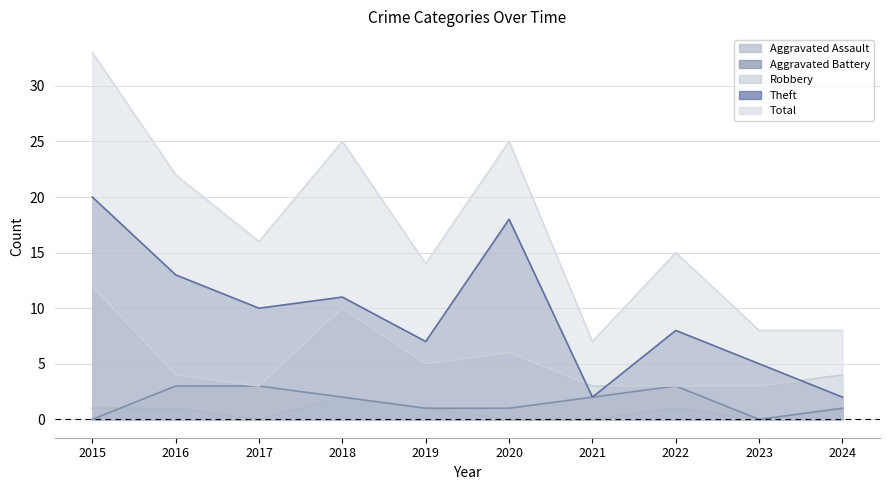

List the labels in order of Aggravated Battery value, largest first.

2016, 2017, 2022, 2018, 2021, 2019, 2020, 2024, 2015, 2023